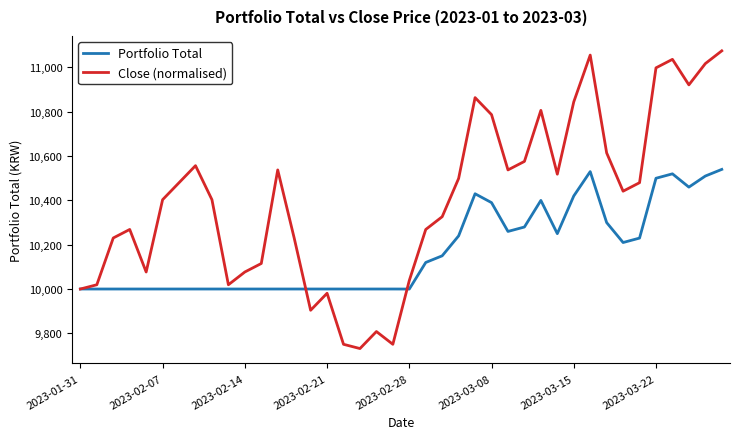

What is the minimum value shown in the chart?

9731.3